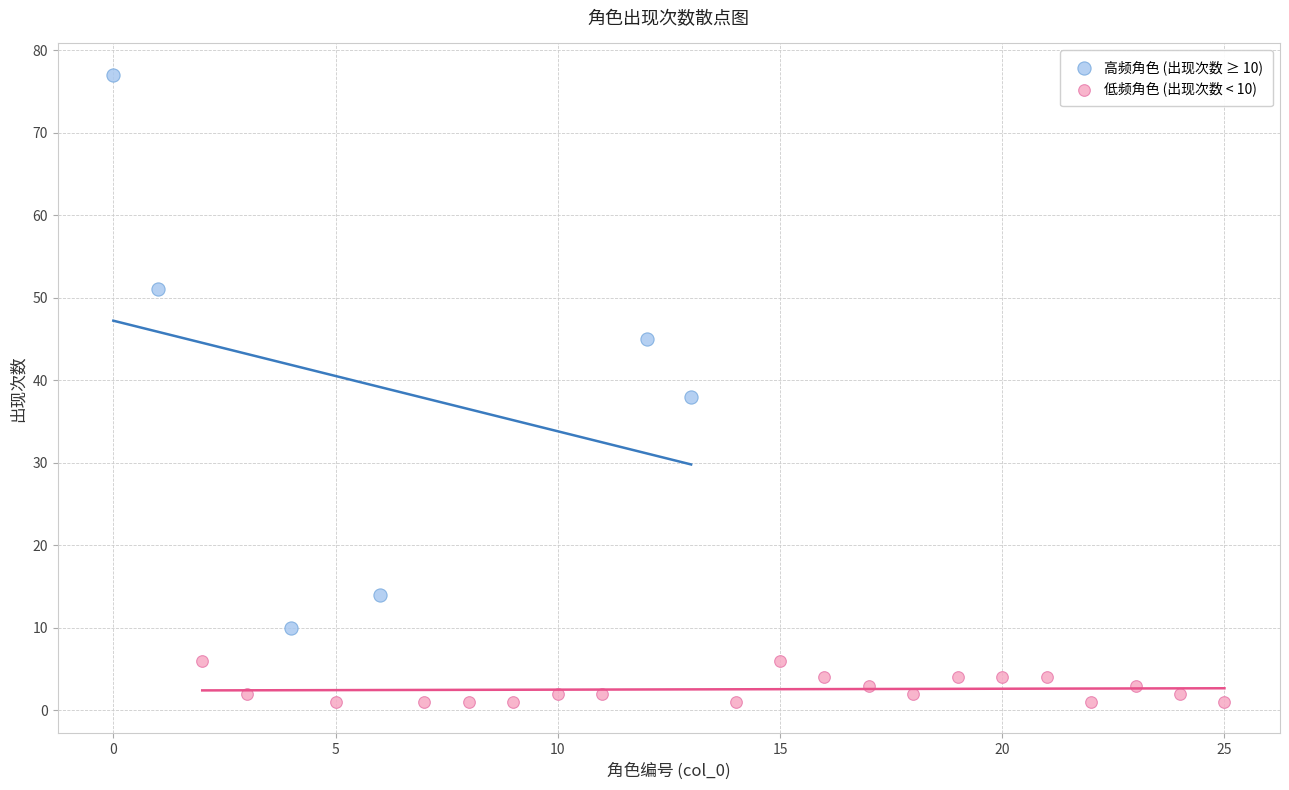

Which series has the largest Y range (max minus min)?

高频角色 (出现次数 ≥ 10)